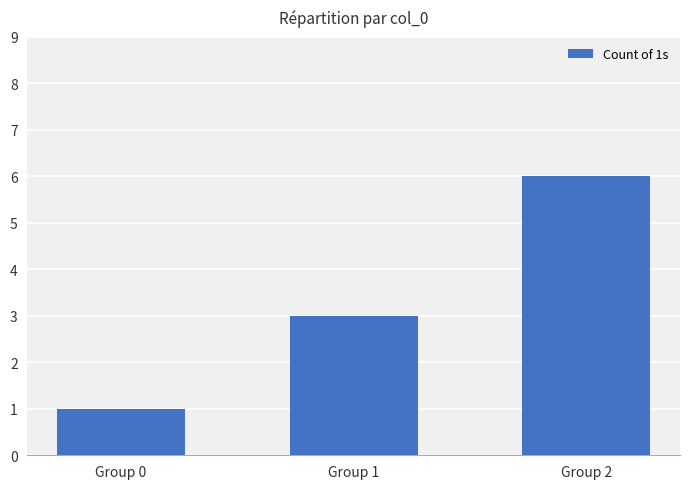

The chart shows a value of 3 at Group 1. True or false?

True